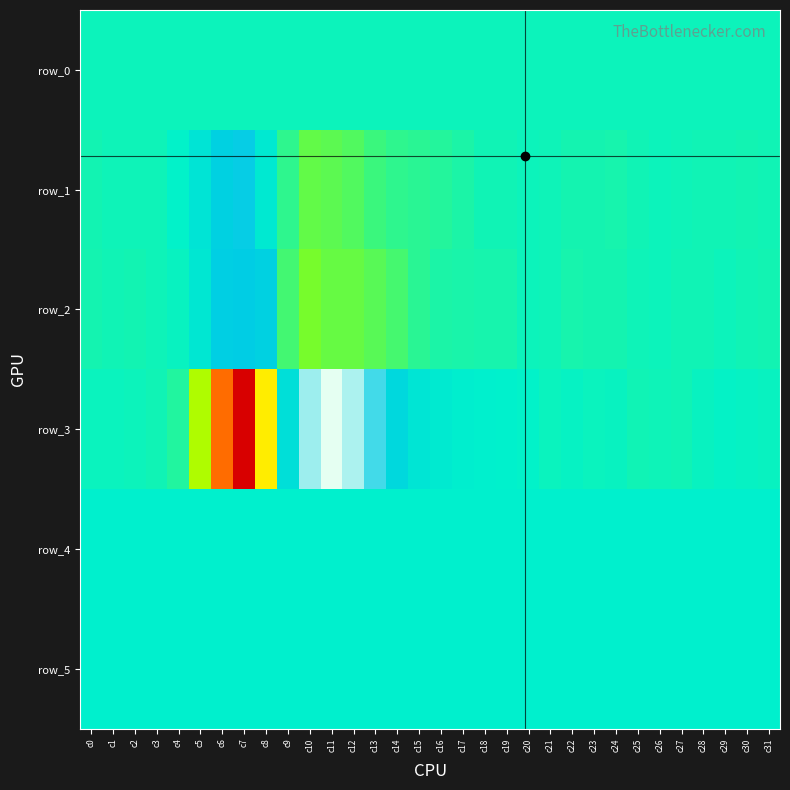

List the labels in order of row_0 value, largest first.

c31, c30, c29, c28, c27, c26, c25, c24, c23, c22, c21, c20, c19, c18, c17, c16, c15, c14, c13, c12, c11, c10, c9, c8, c7, c6, c5, c4, c3, c2, c1, c0